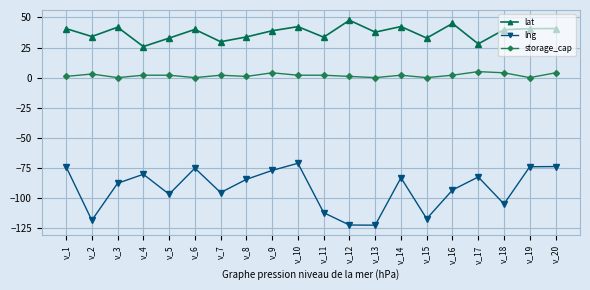

What is the difference between the second highest and minimum values in the lat series?

19.2